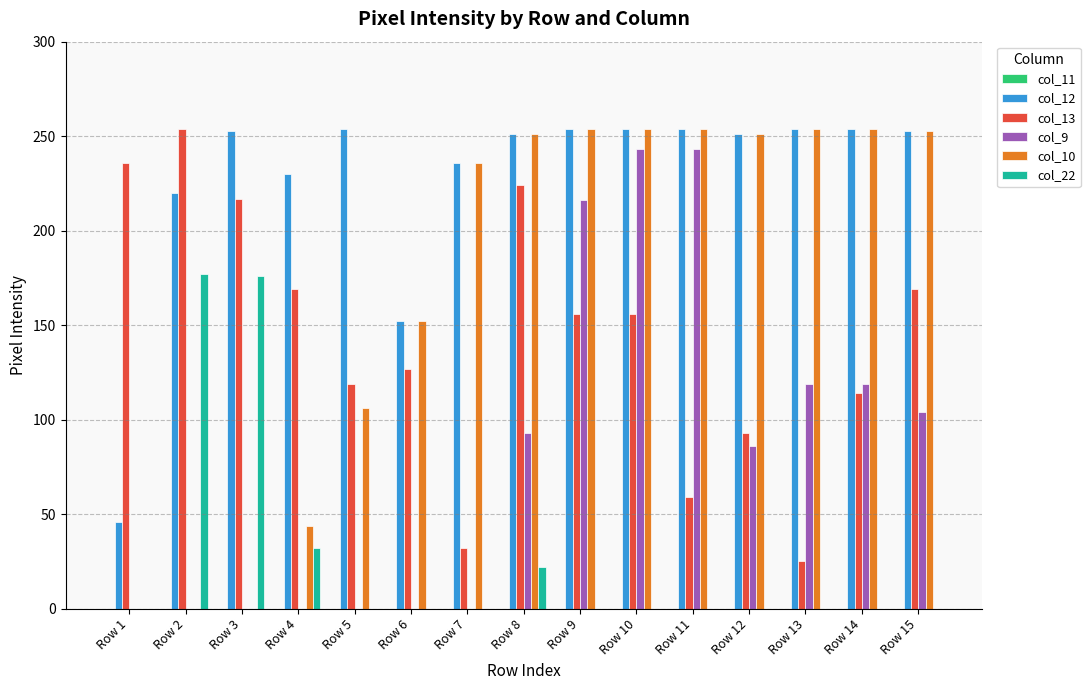

Where is col_10 nearest to the value 127?

Row 5